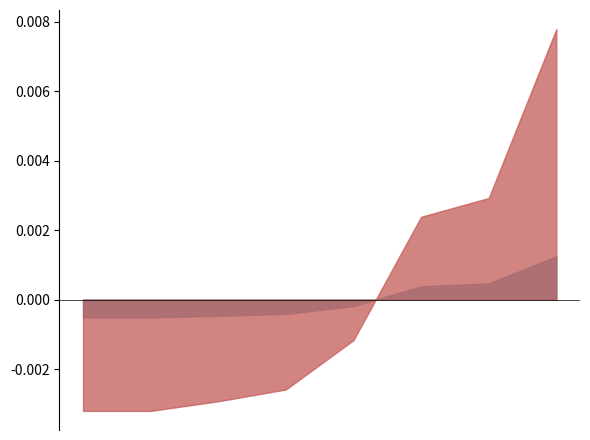

What position from the right is 2025-11-27?

1